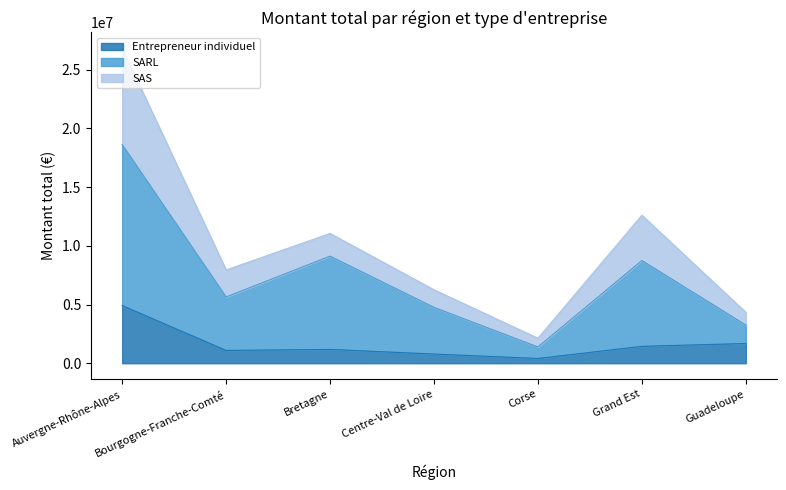

How many interior local valleys does the Entrepreneur individuel series have?

2